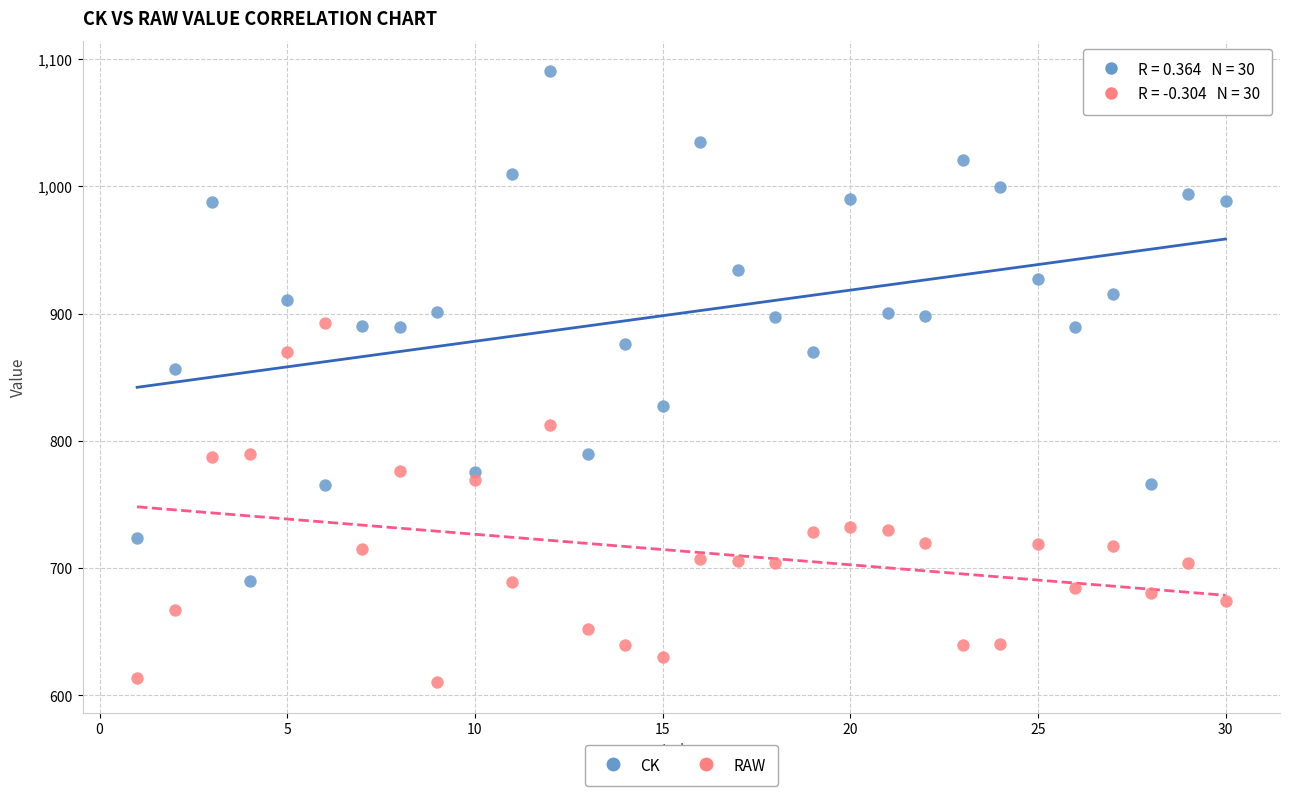

Which series reaches the maximum Y coordinate?

CK